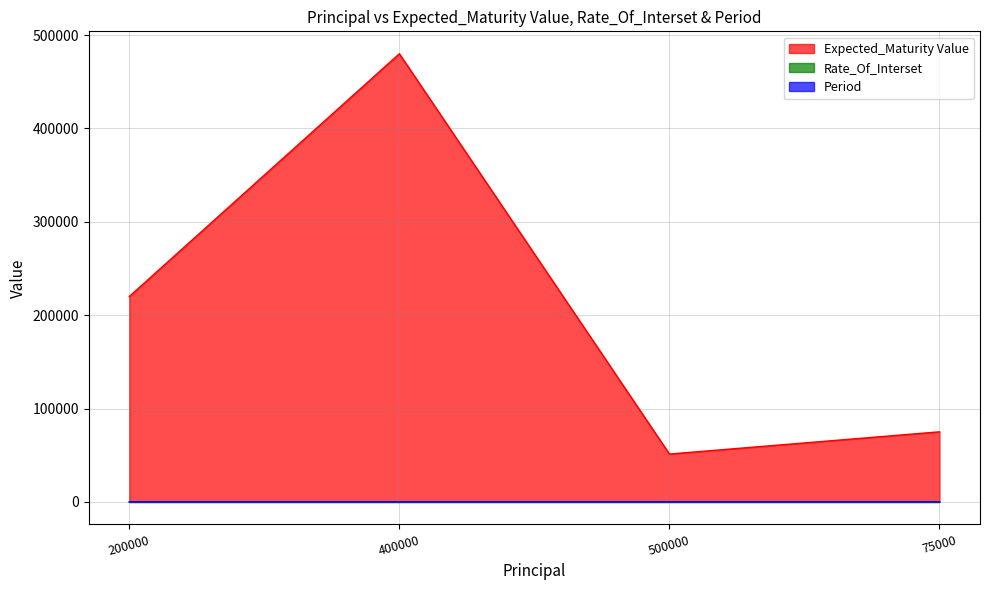

Reading left to right, list all the values displayed in this chart.

Expected_Maturity Value: 220000.0	480000.0	51250.0	75045.3
Rate_Of_Interset: 10.0	10.0	15.0	12.0
Period: 1.0	2.0	3.0	2.0